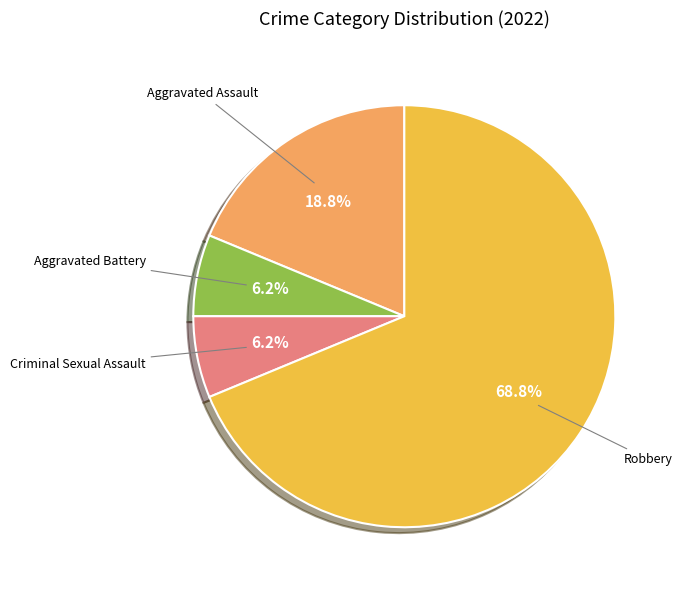

Is there any slice that represents more than half of the pie?

Yes